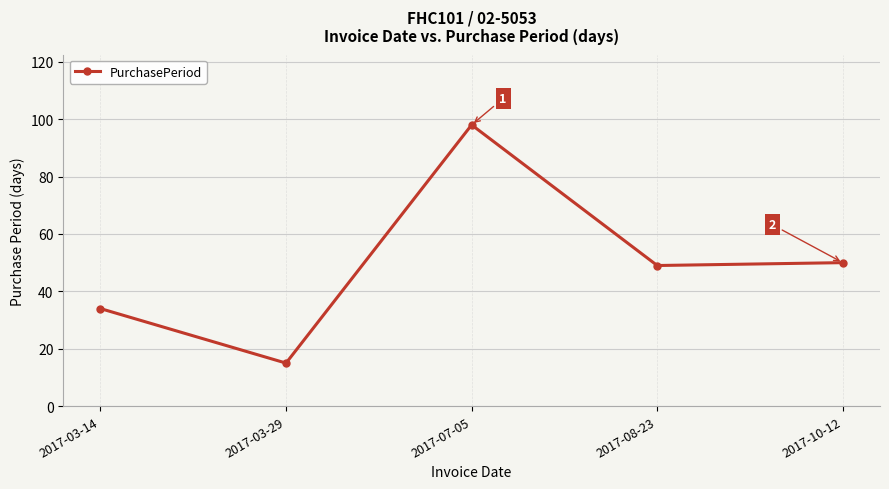

The value at 2017-08-23 is 49. True or false?

True